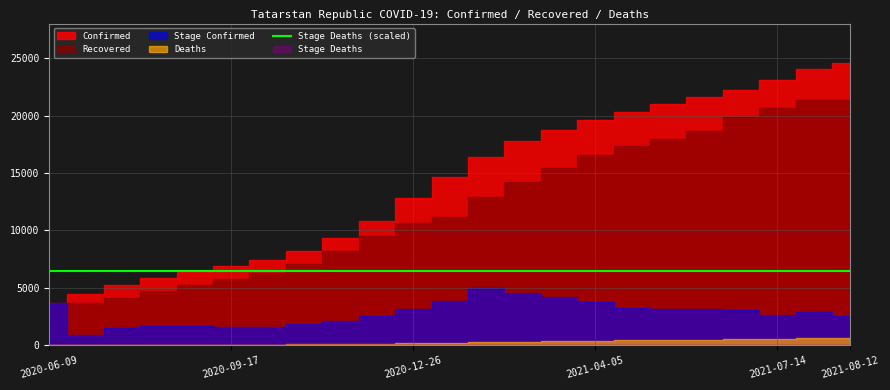

In Stage_Deaths, how many points are higher than both neighbors (excluding endpoints)?

5